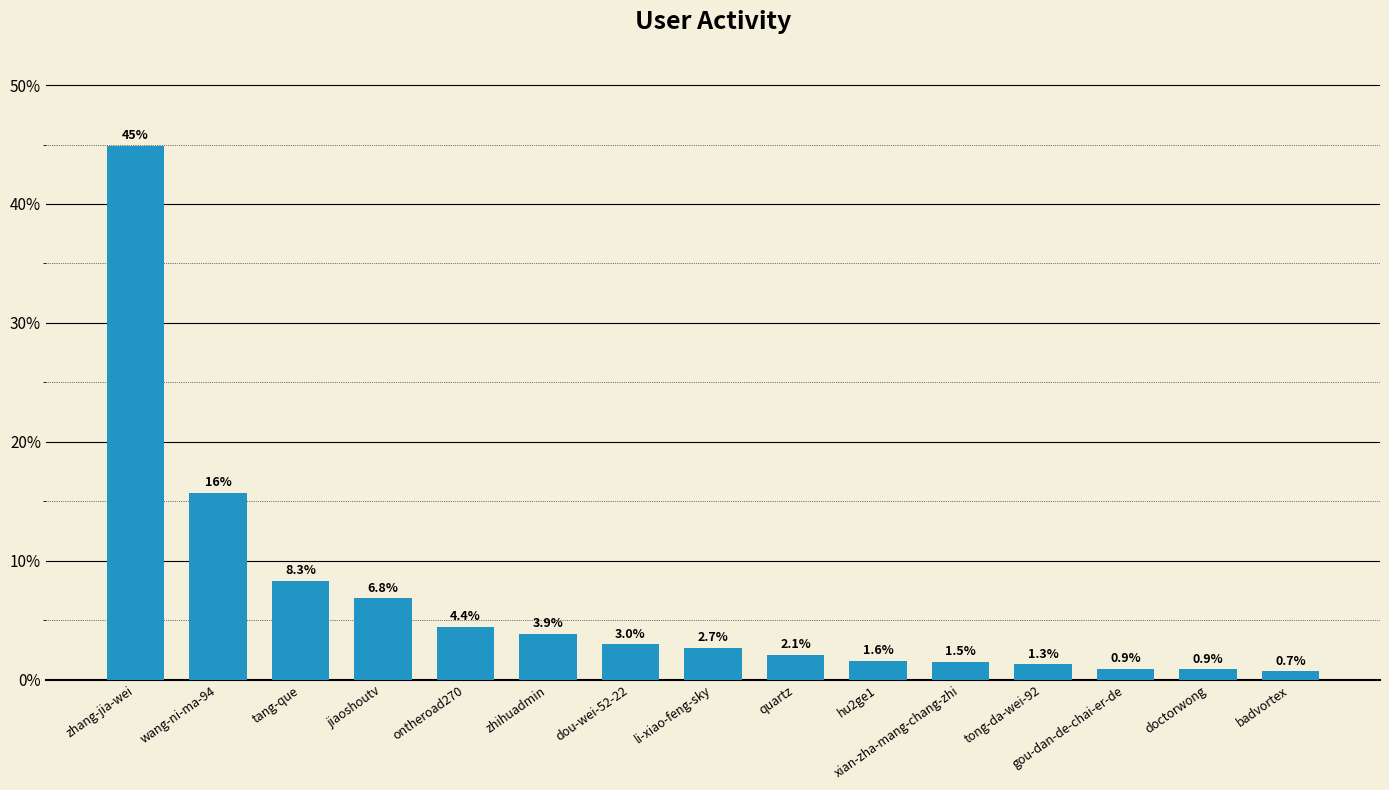

Does the chart contain any negative values?

No